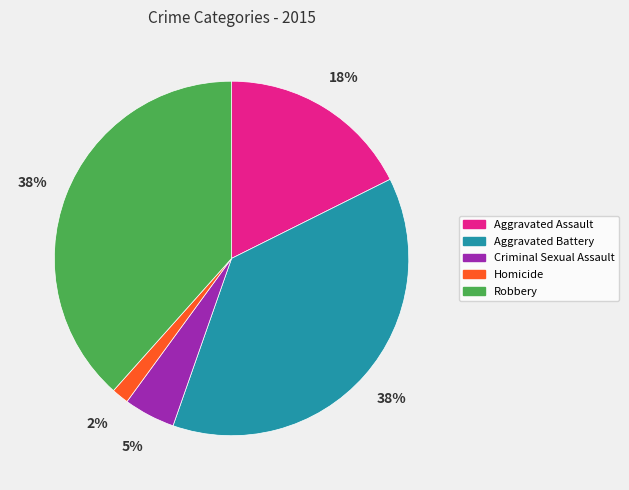

The Aggravated Assault slice represents 25% of the pie. True or false?

False